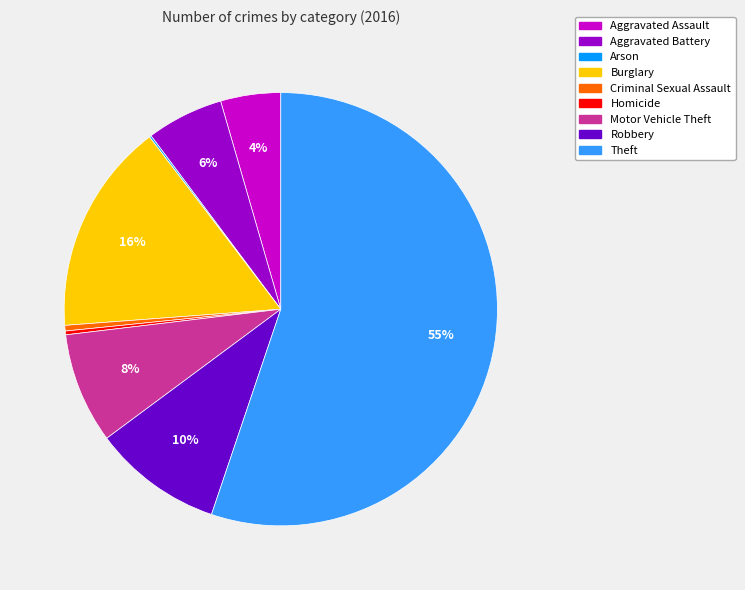

Does any single category account for the majority?

Yes